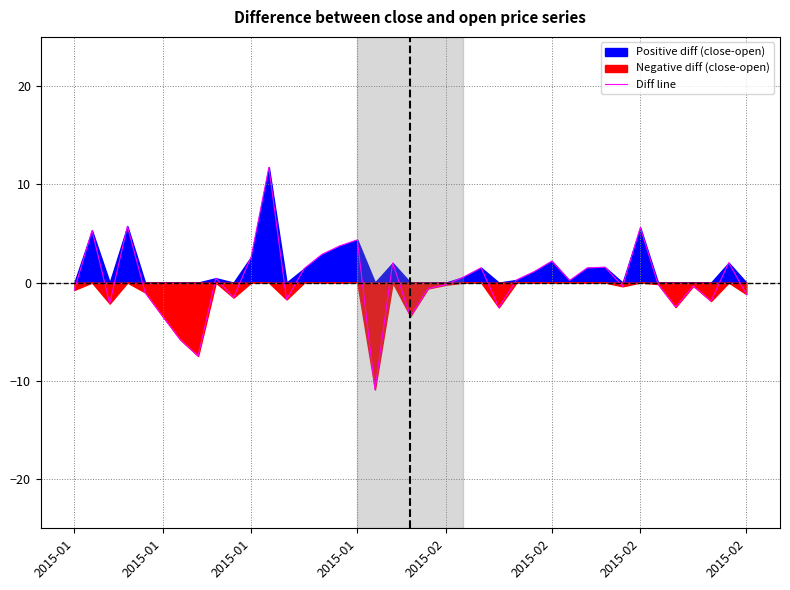

The chart shows a value of 0.4 at 8. True or false?

True